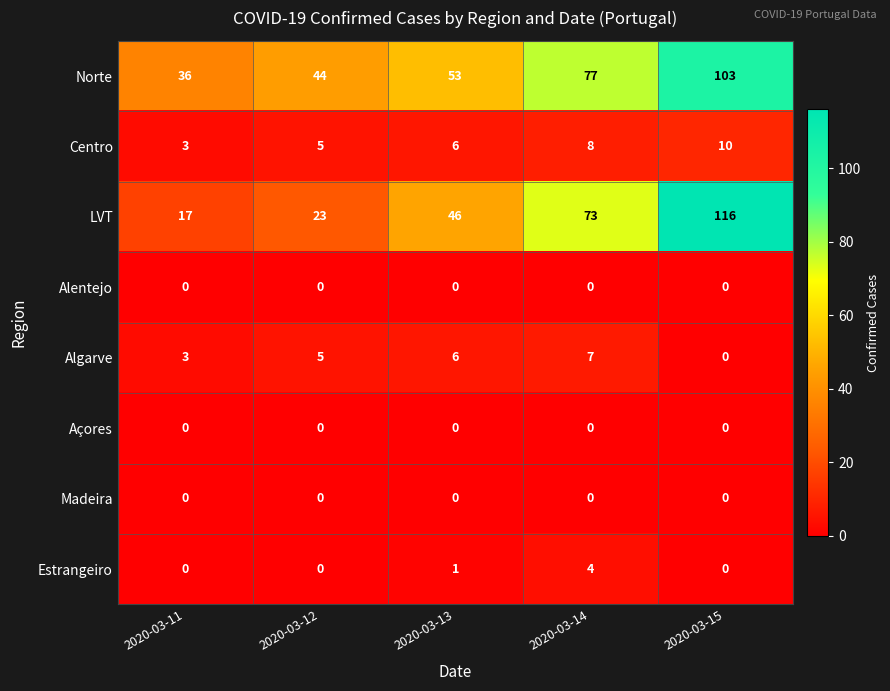

The value of Algarve at 2020-03-14 is 10. True or false?

False